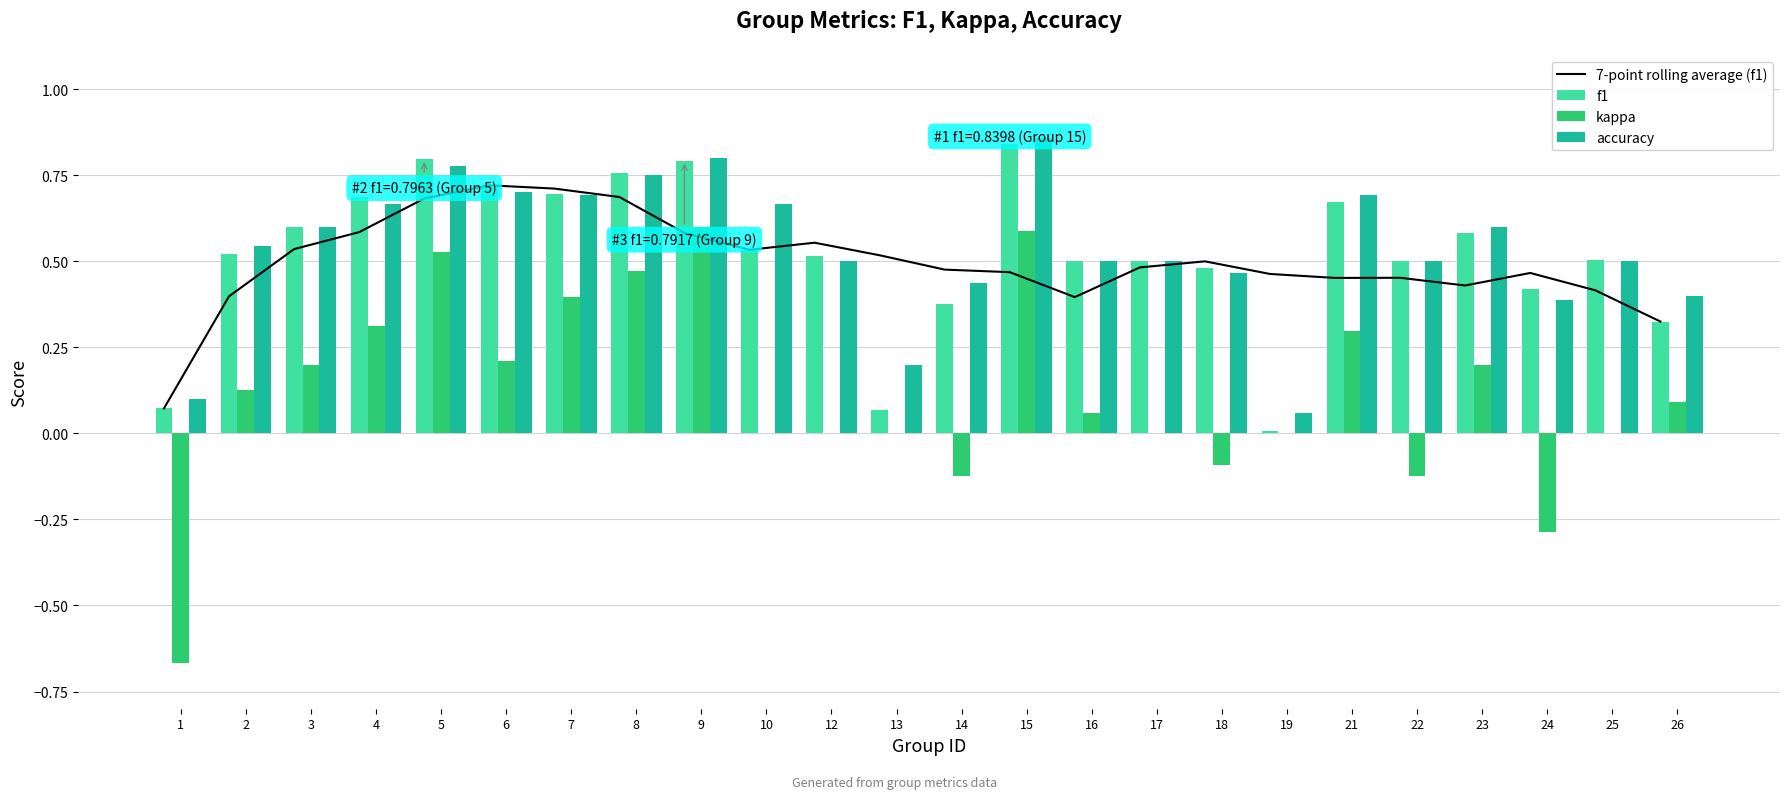

What is the total value across all series at 23?

1.8